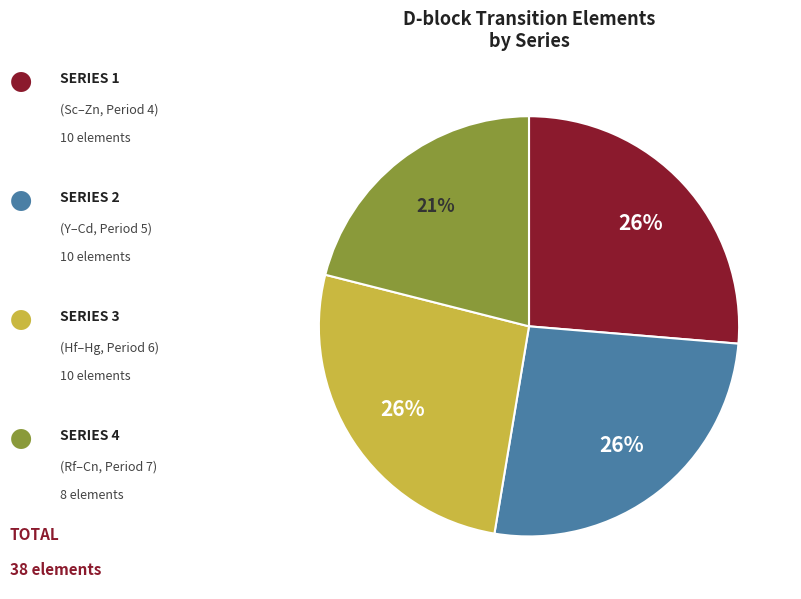

Does any single category account for the majority?

No